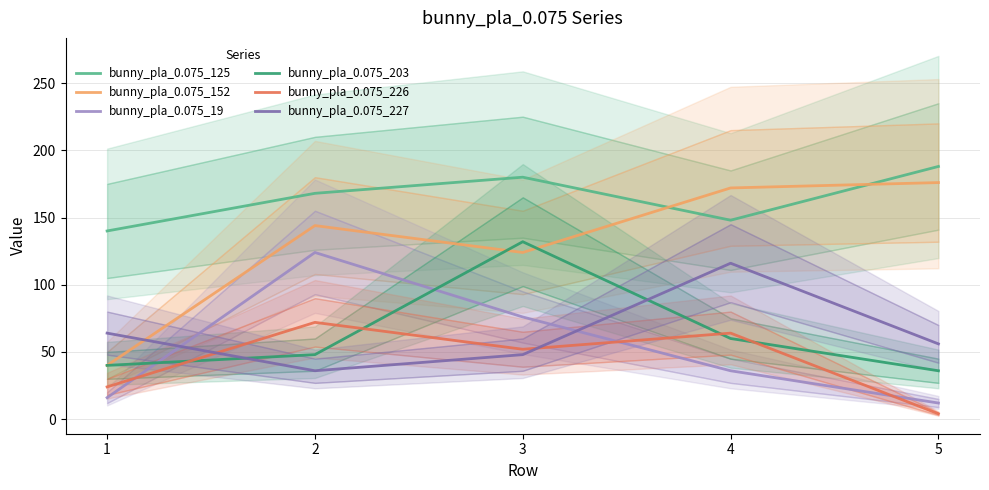

Rank the series by their maximum value, from lowest to highest.

bunny_pla_0.075_226, bunny_pla_0.075_227, bunny_pla_0.075_19, bunny_pla_0.075_203, bunny_pla_0.075_152, bunny_pla_0.075_125